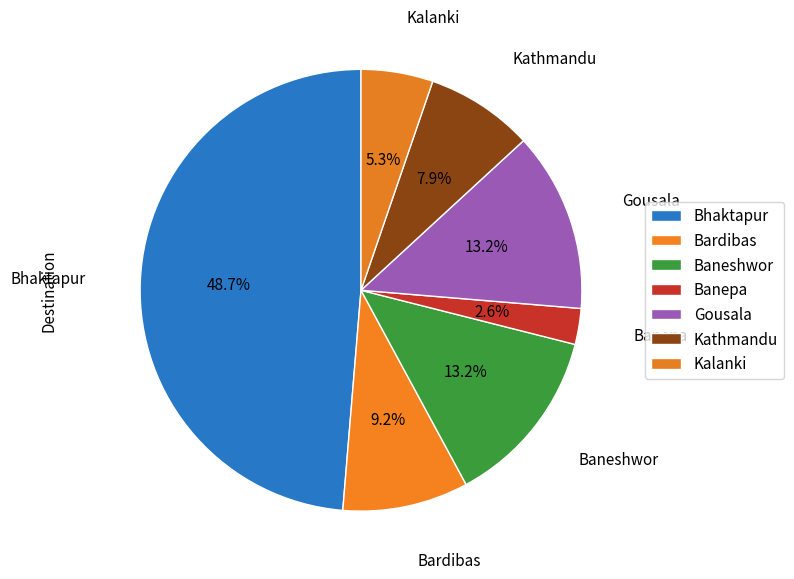

What is the largest slice in the pie chart?

Bhaktapur